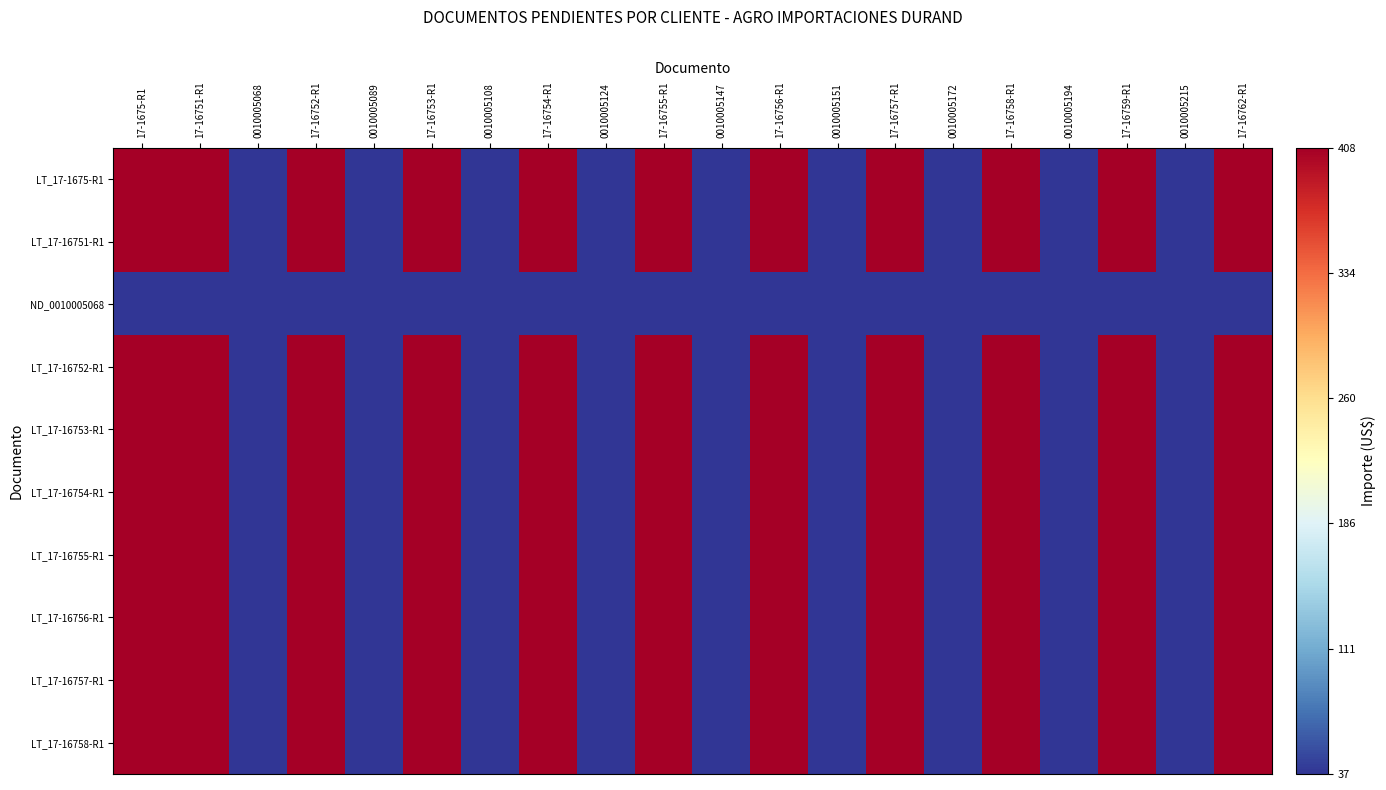

Between 17-16753-R1 and 0010005215, which is larger?

17-16753-R1